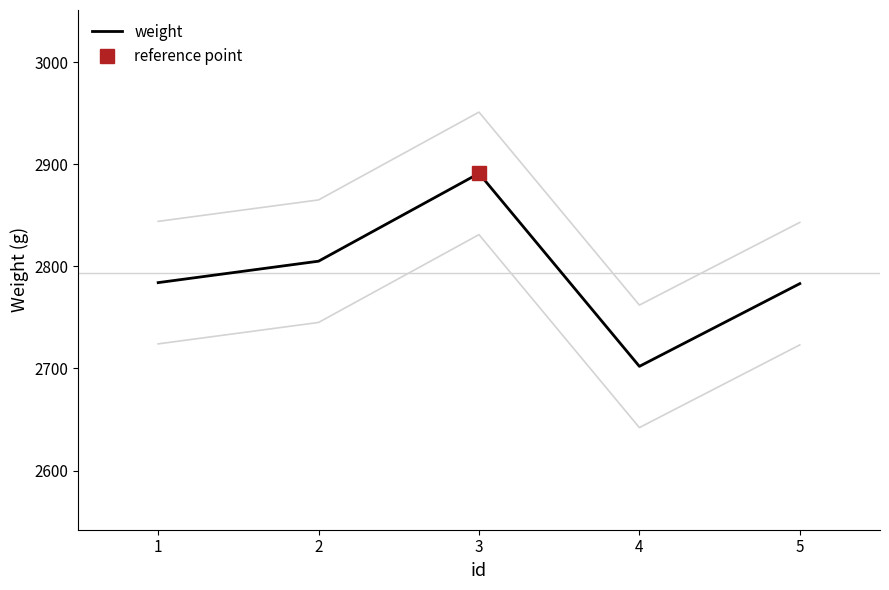

What is the minimum value for weight?

2702